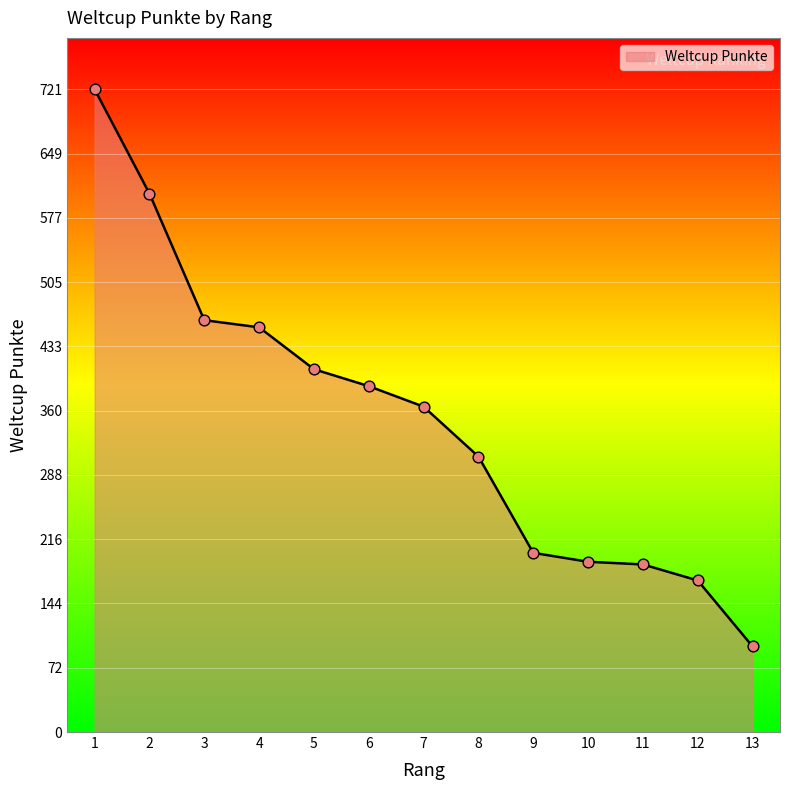

Which has a higher value, 11 or 7?

7